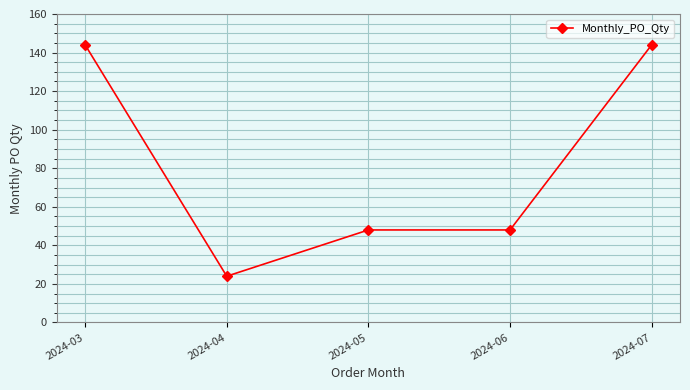

What is the sum of the values at 2024-06 and 2024-05?

96